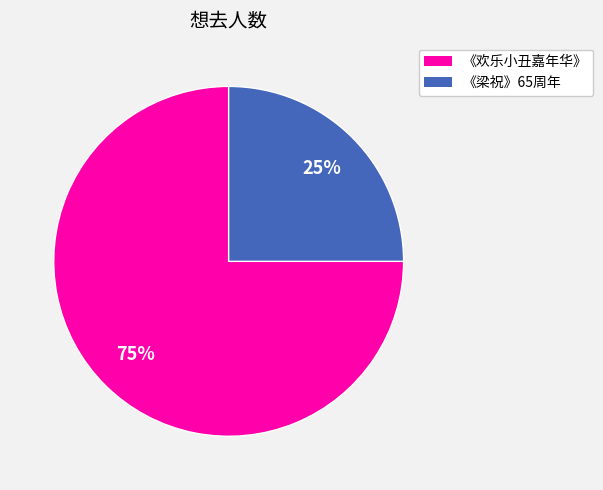

To the nearest percent, what is the difference between the largest and smallest slice percentages?

50%